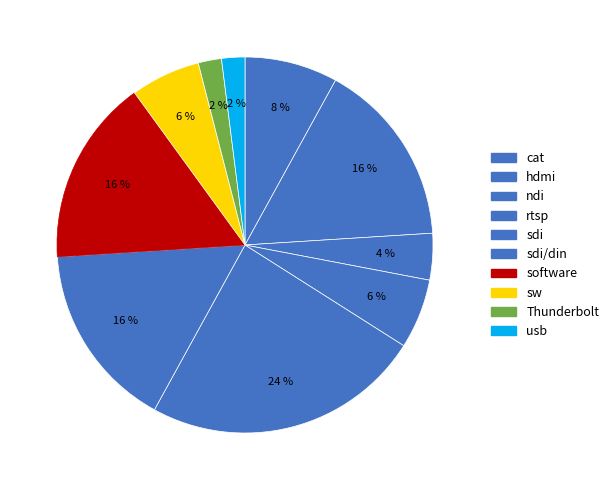

What is the largest slice in the pie chart?

sdi